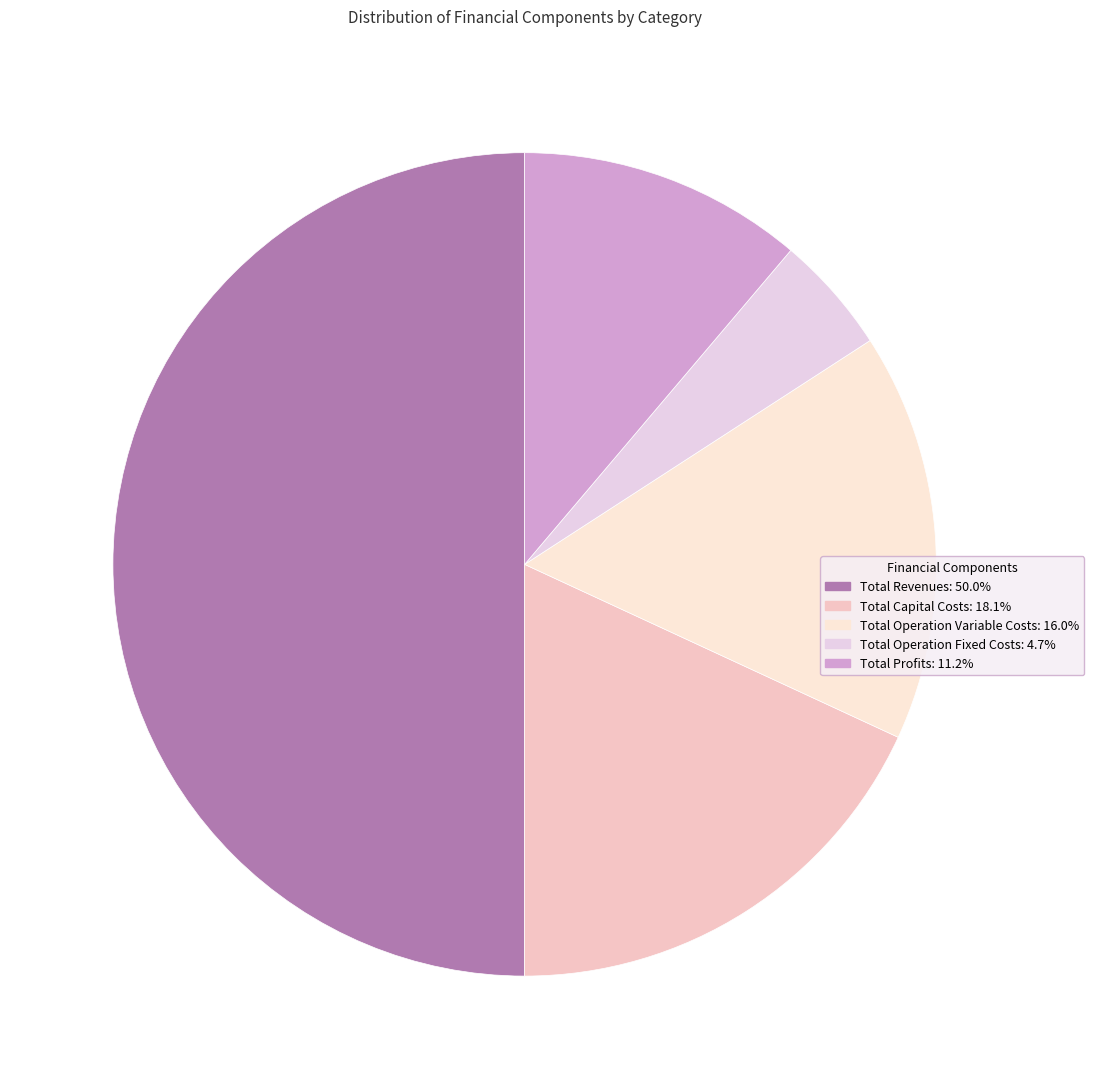

How many segments does this pie chart have?

5